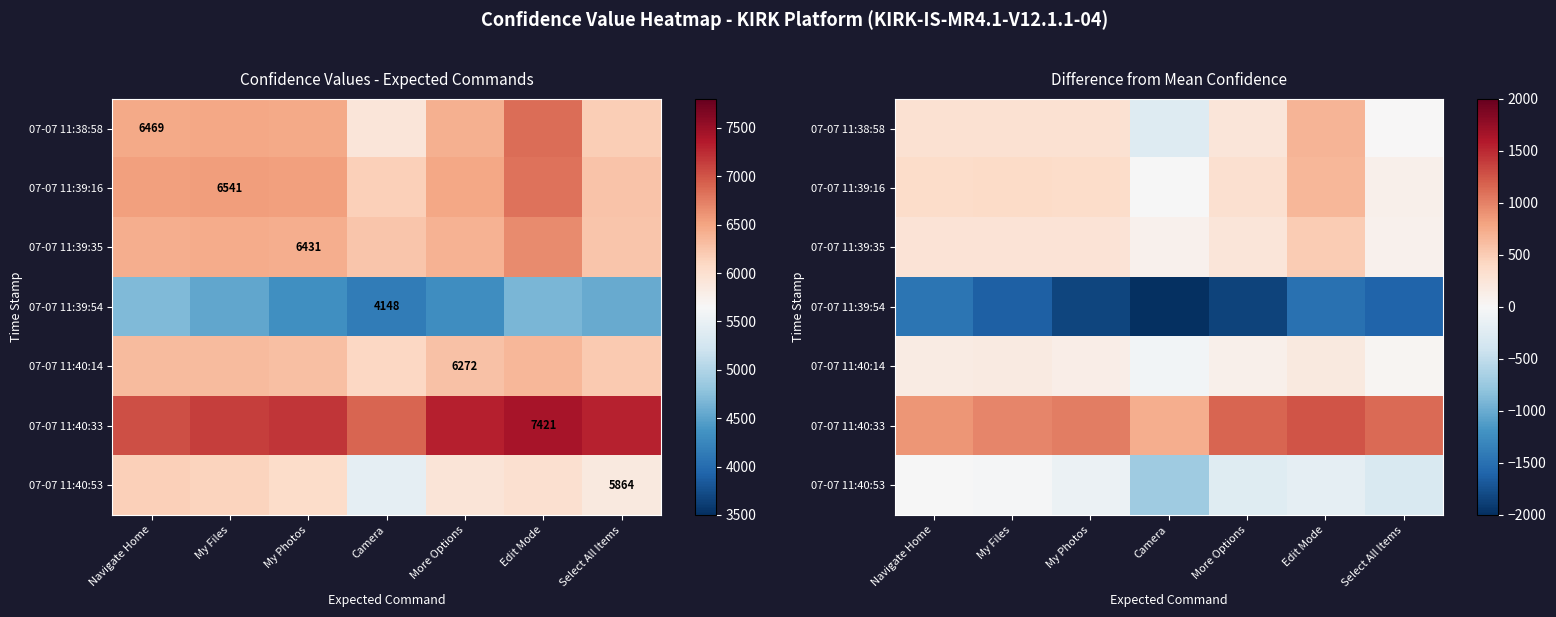

True or false: 07-07 11:40:53 has a value of -711.6 at Camera.

True